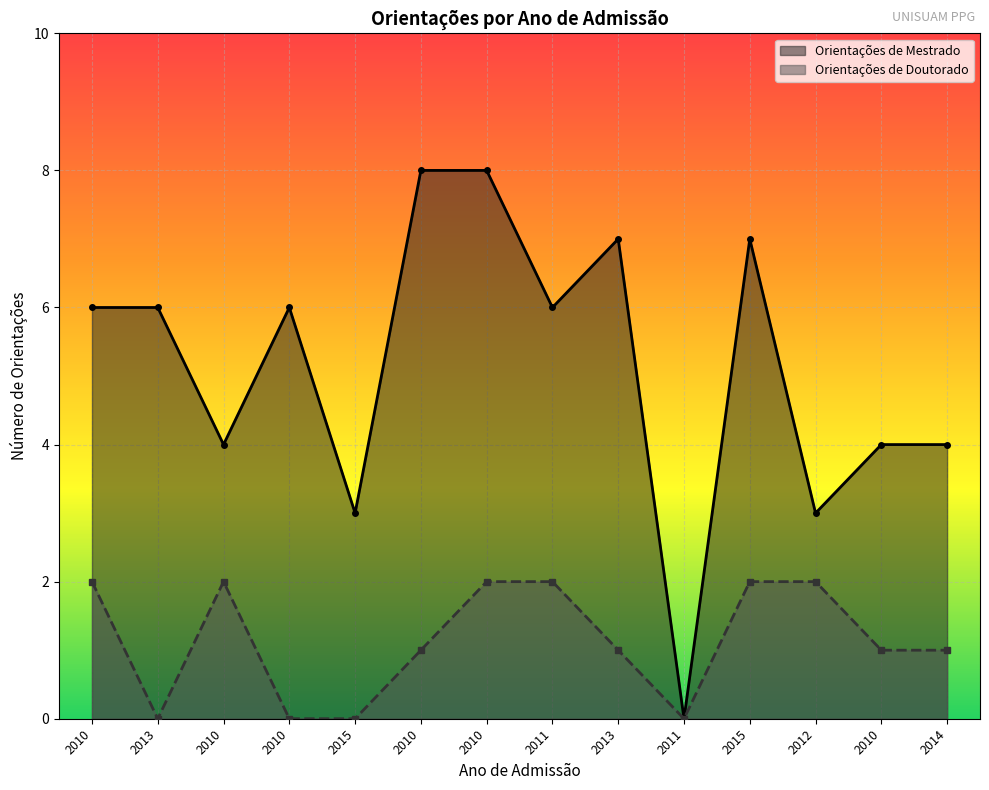

How many lines are shown in the chart?

2